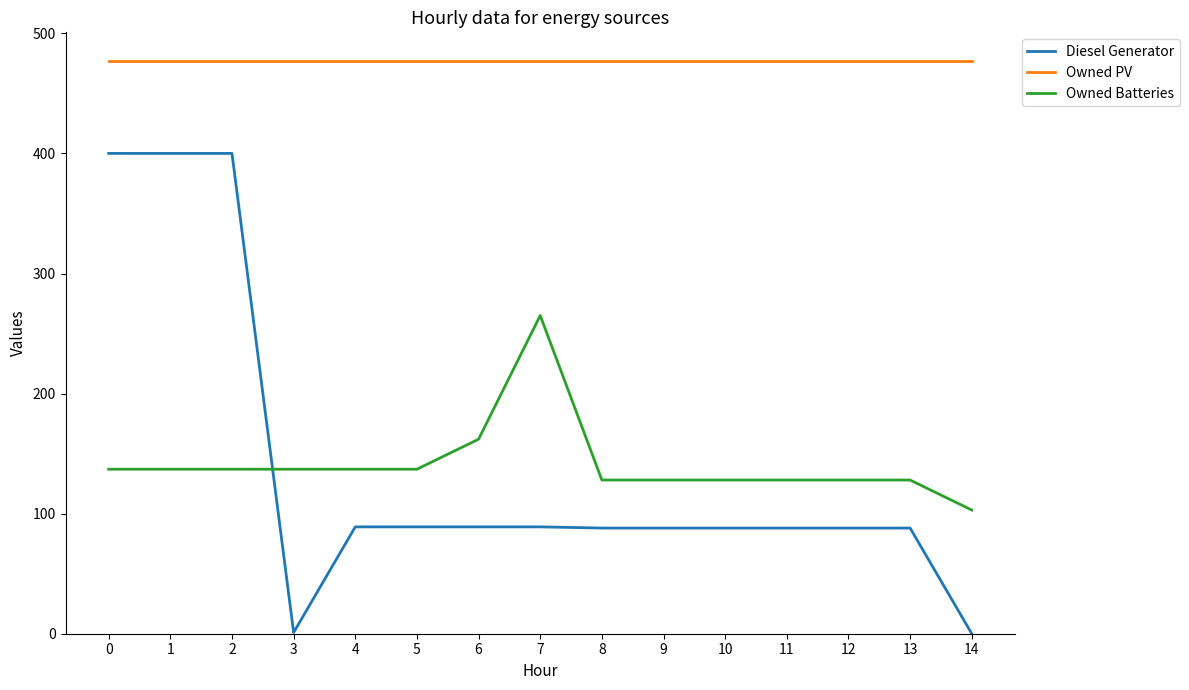

Where do Diesel Generator and Owned Batteries first cross each other?

2 and 3